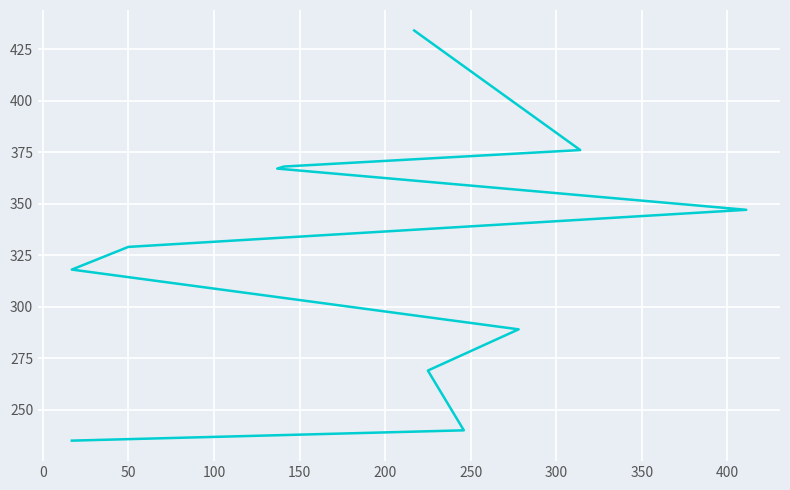

How many lines are shown in the chart?

1